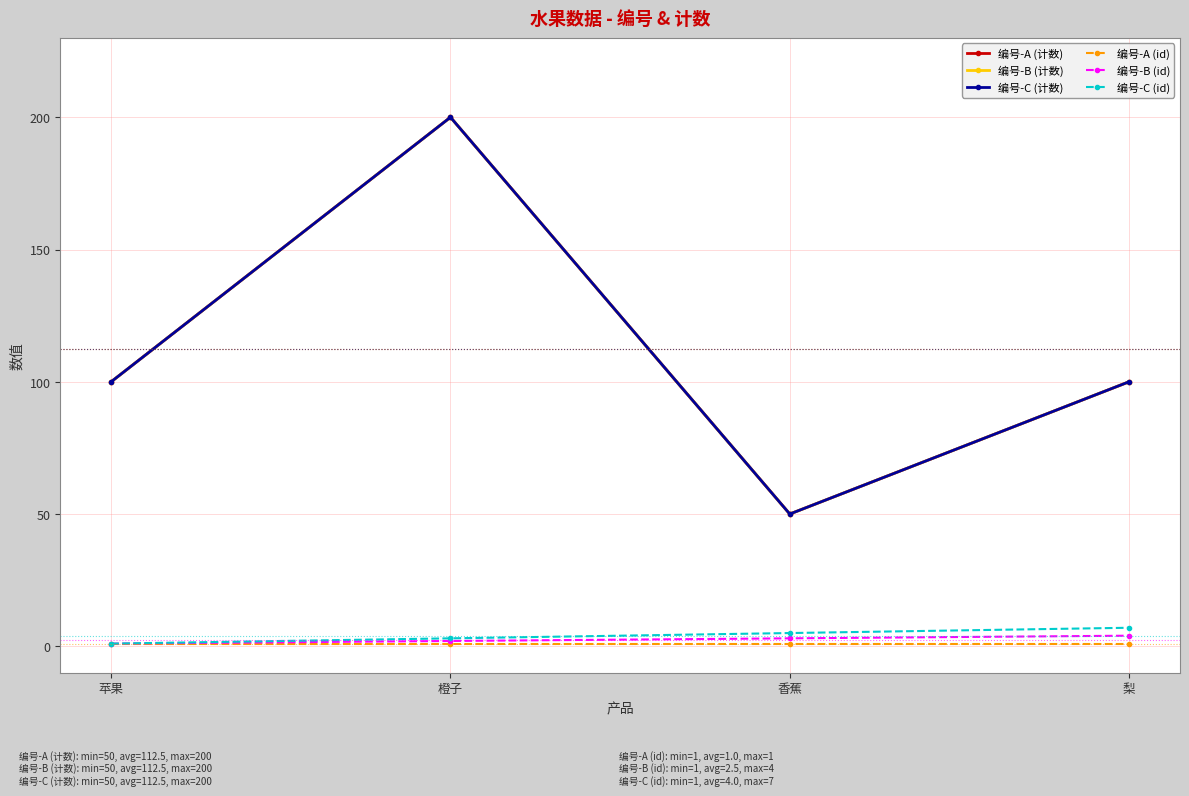

True or false: 编号-C (计数) and 编号-B (id) intersect in this chart.

False